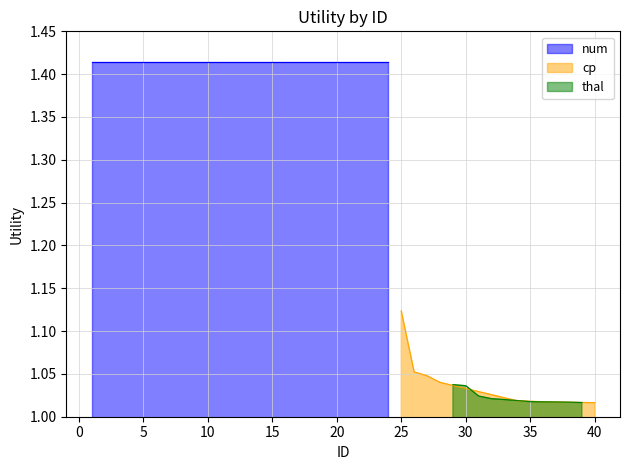

Which category has the highest value in the cp series?

25